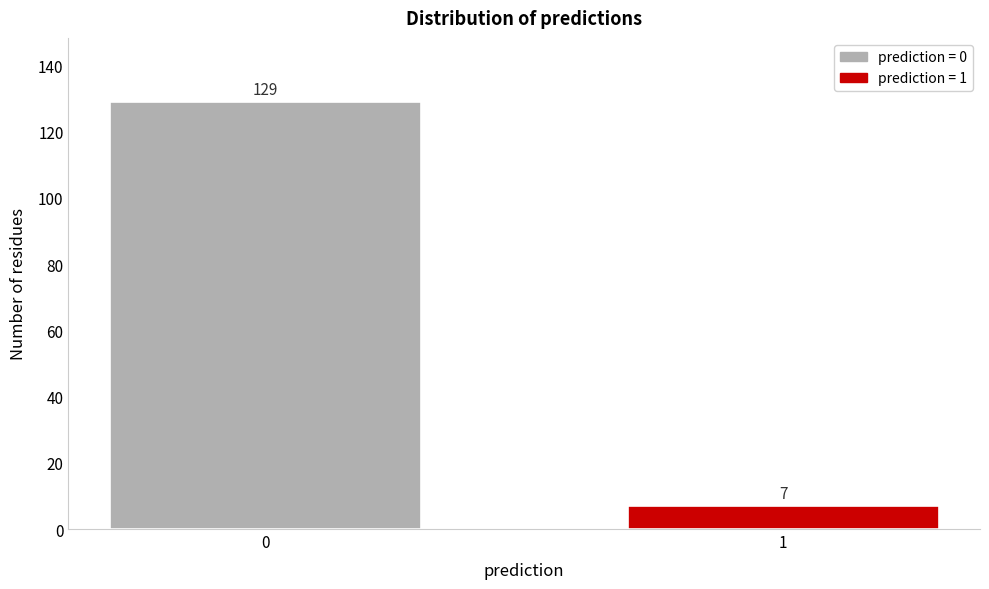

Reading right to left, extract all data points from this chart.

7	129